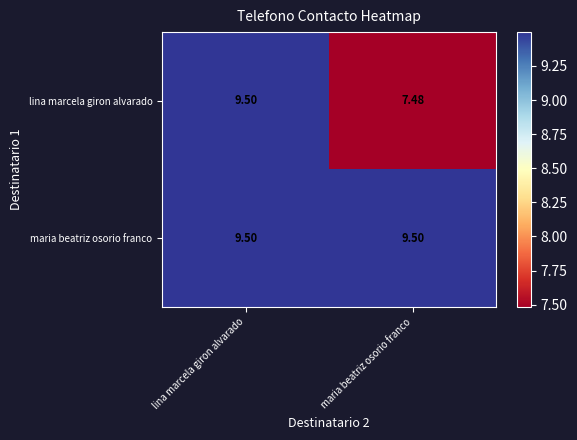

Where is lina marcela giron alvarado nearest to the value 8?

maria beatriz osorio franco